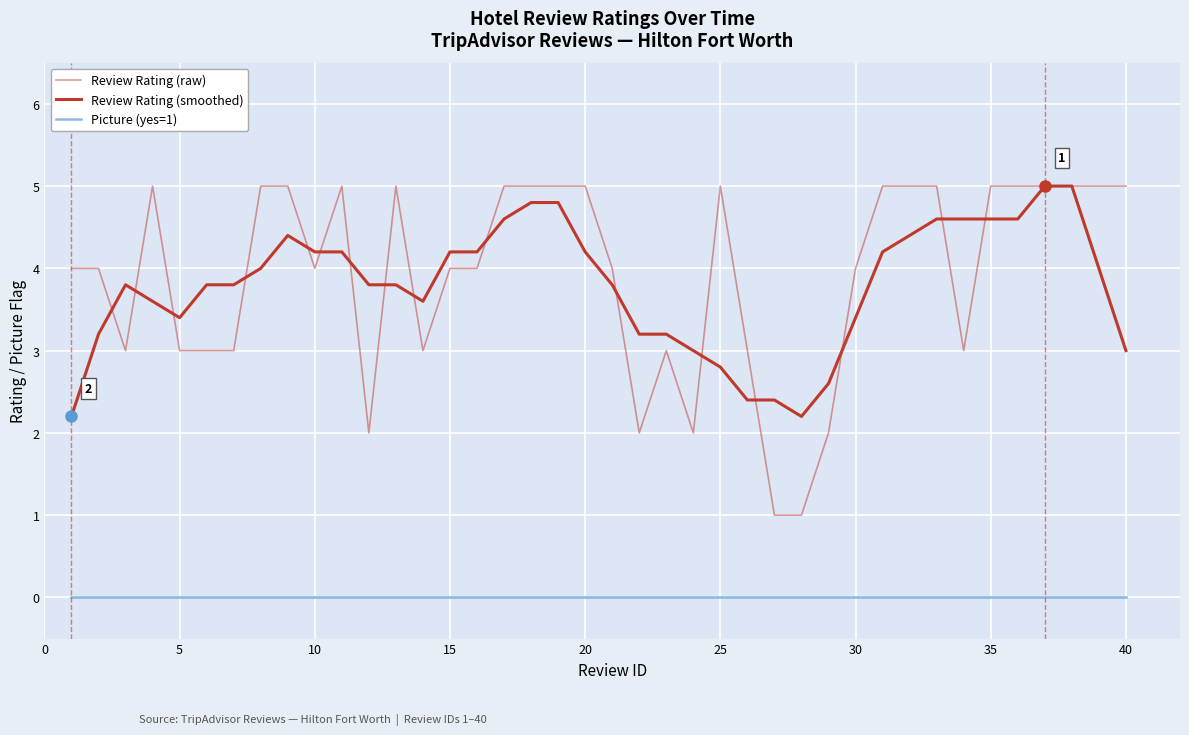

True or false: Review Rating (raw) and Picture (yes=1) intersect in this chart.

False